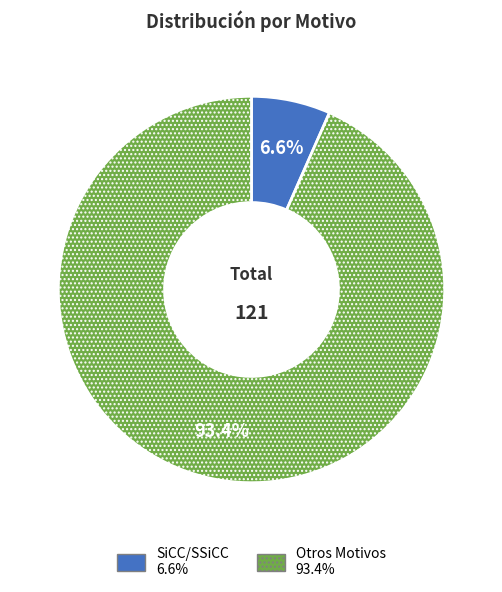

To the nearest percent, what is the difference between the largest and smallest slice percentages?

87%